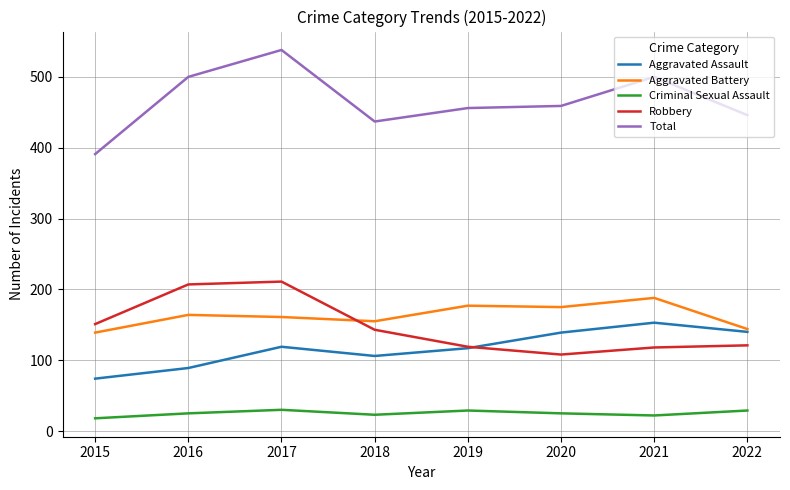

What is the difference between the highest and lowest values at 2015?

373